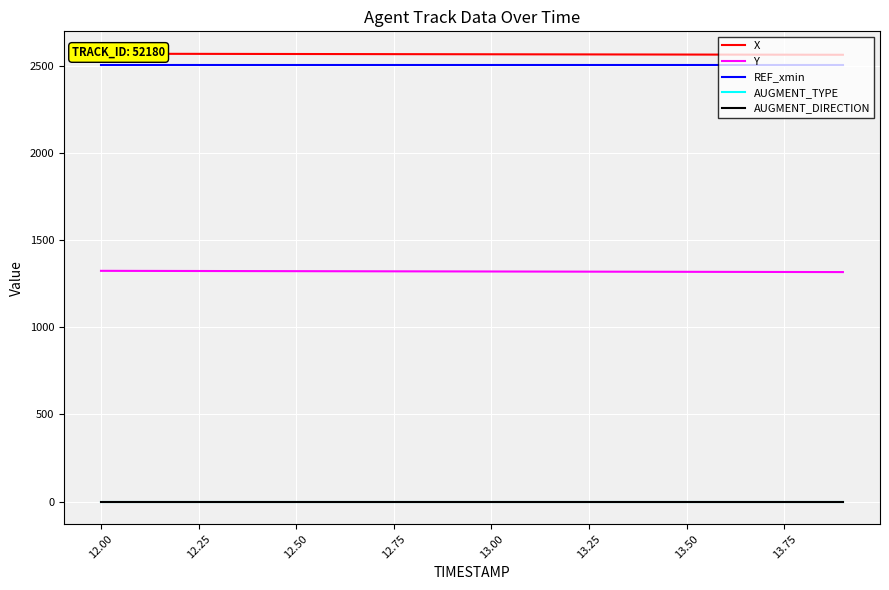

At how many categories does at least one series exceed 2129?

20